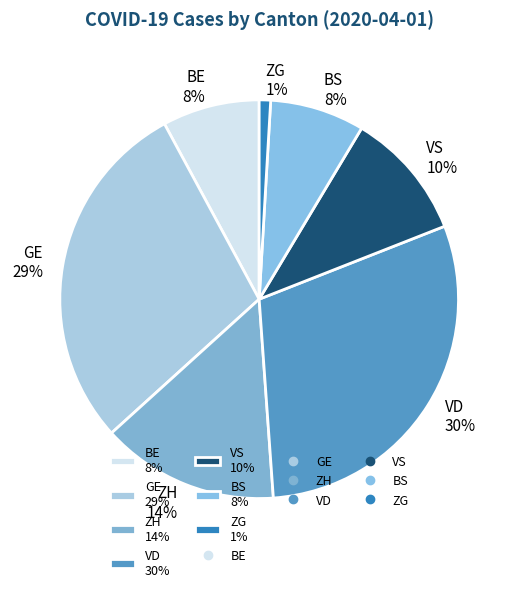

How many segments does this pie chart have?

7